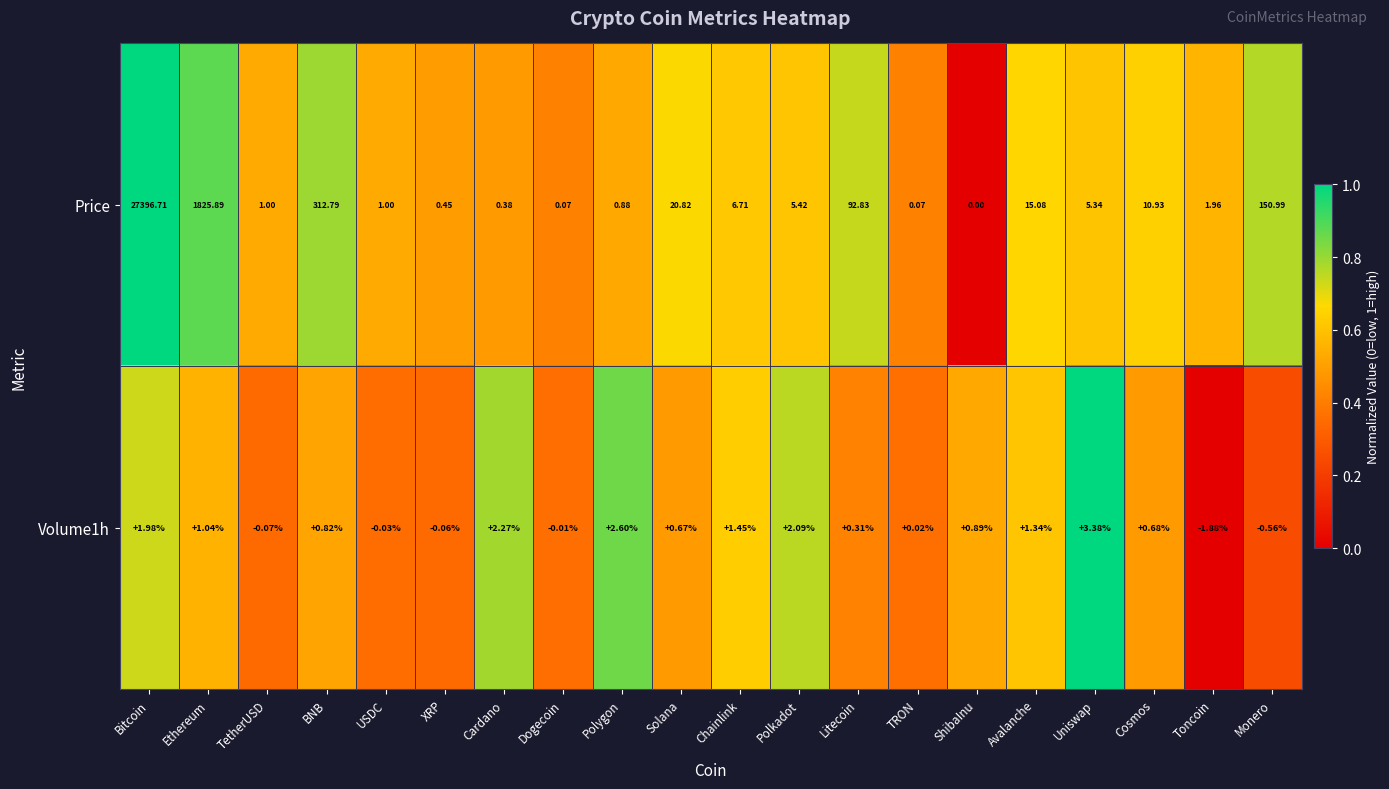

Is the value of Volume1h at Dogecoin greater than the value of Price at TetherUSD?

No